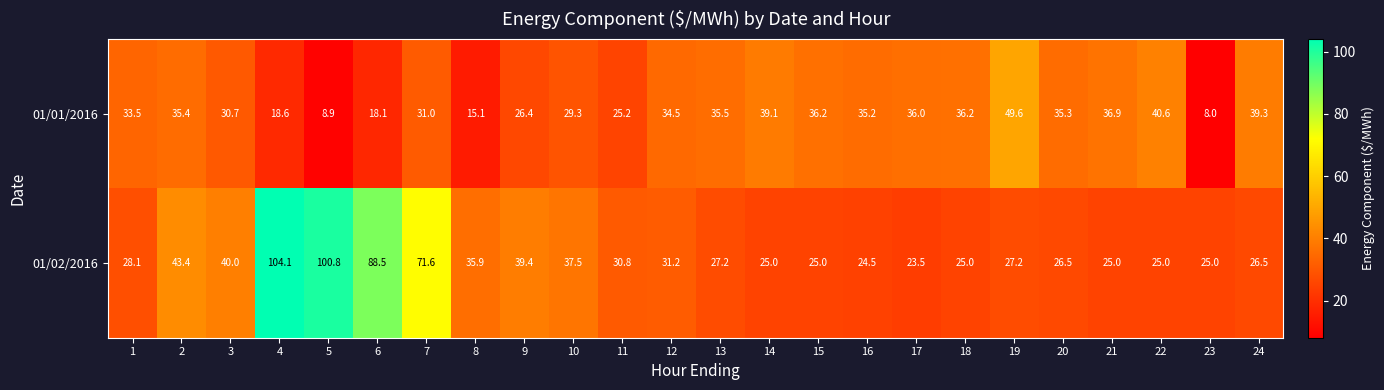

List the series in order of their peak value, highest first.

01/02/2016, 01/01/2016